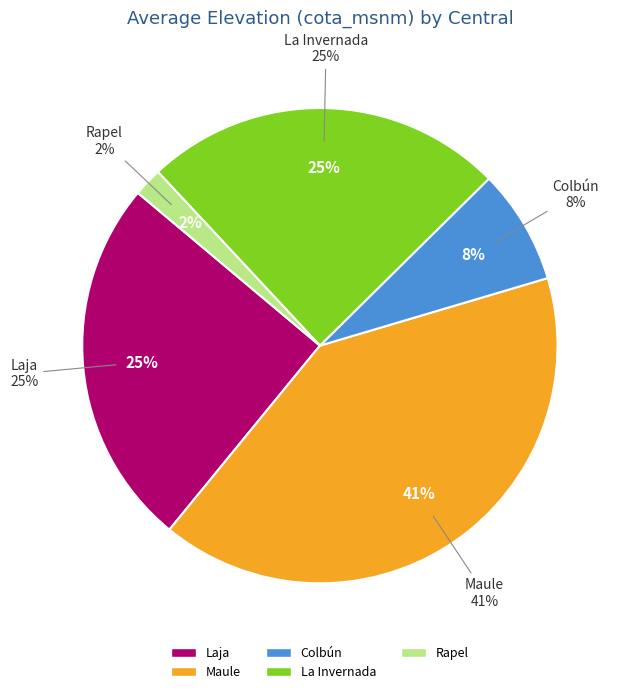

Which category has the smallest portion of the pie?

Rapel